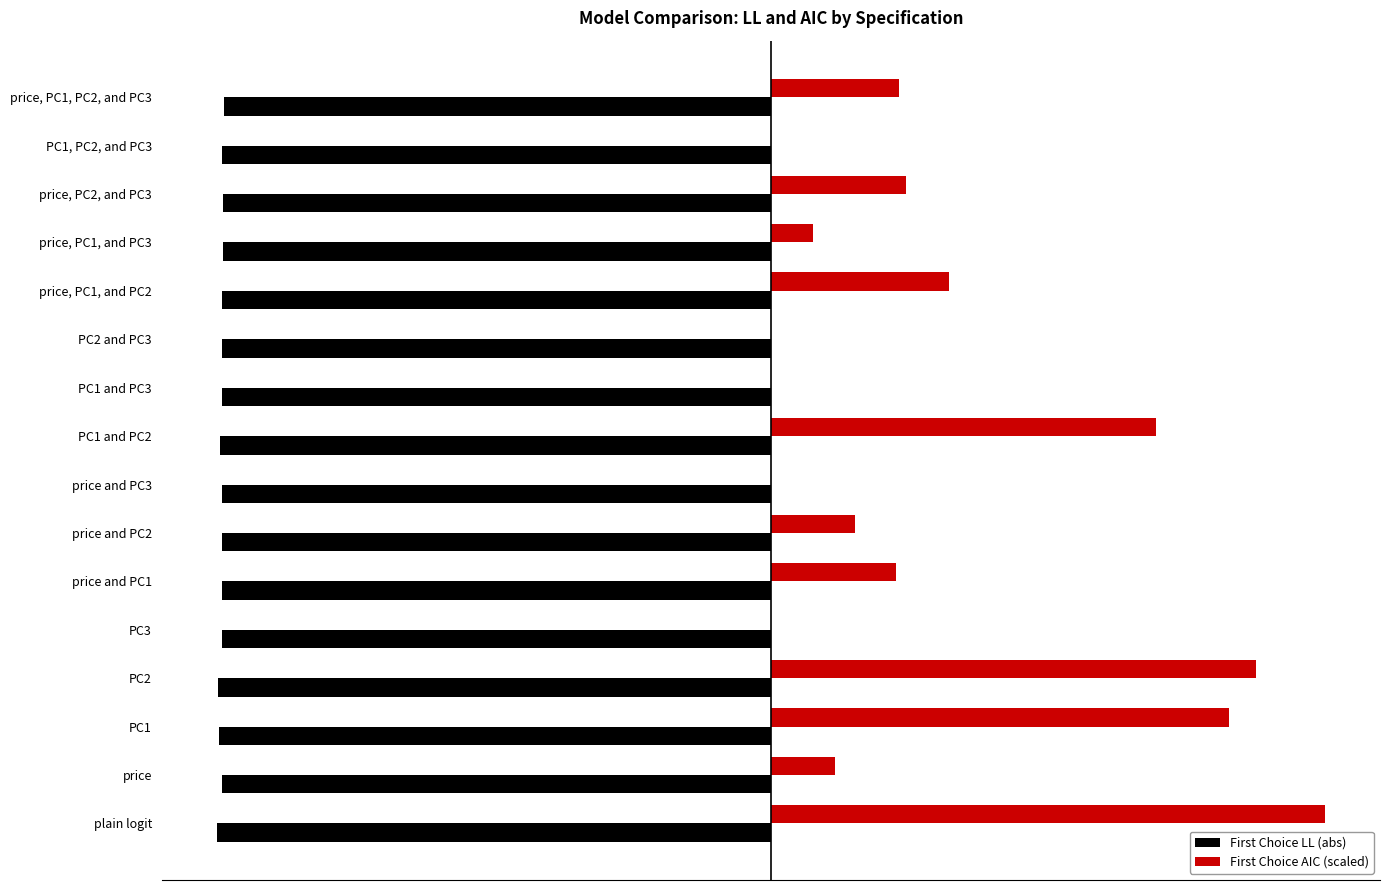

Reading left to right, list all the values displayed in this chart.

First Choice LL (abs): -685.8	-680.1	-683.9	-684.2	-679.4	-679.7	-679.3	-679.4	-682.2	-679.4	-679.4	-679.2	-677.8	-678.7	-679.4	-677.7
First Choice AIC (scaled): 685.8	79.7	567.6	600.6	0.0	154.8	104.7	0.0	477.6	0.0	0.0	220.2	52.9	166.9	0.0	158.4